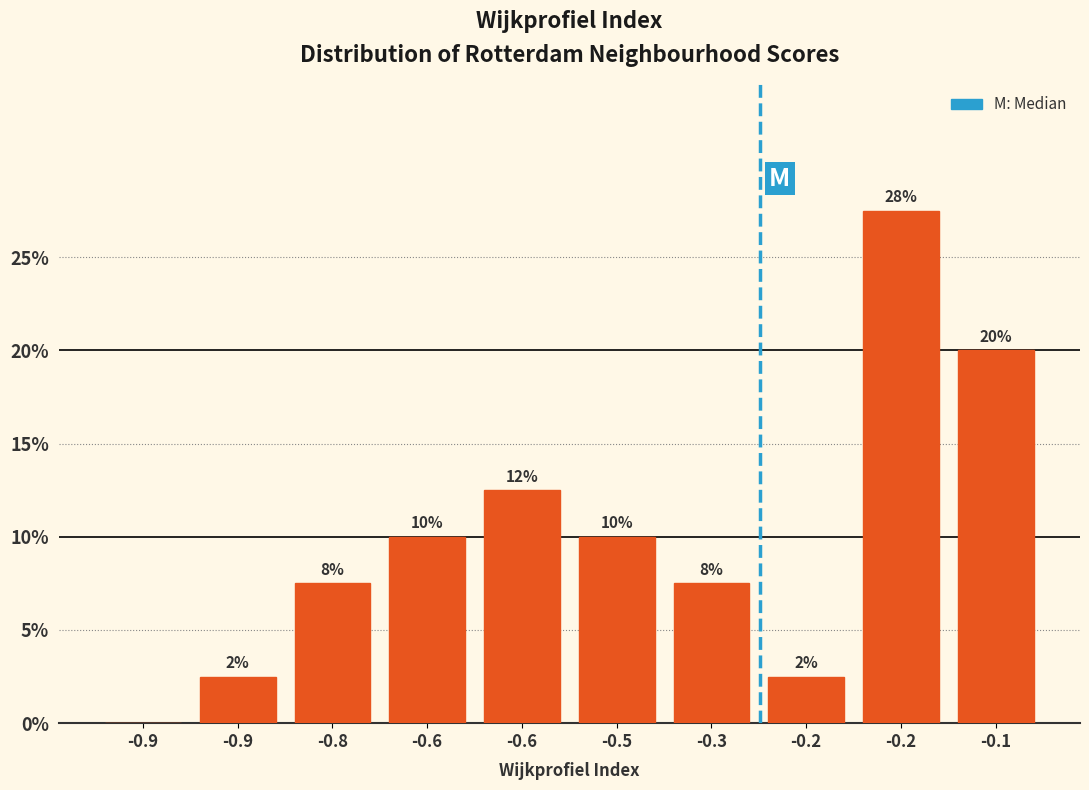

Are the bars horizontal?

No